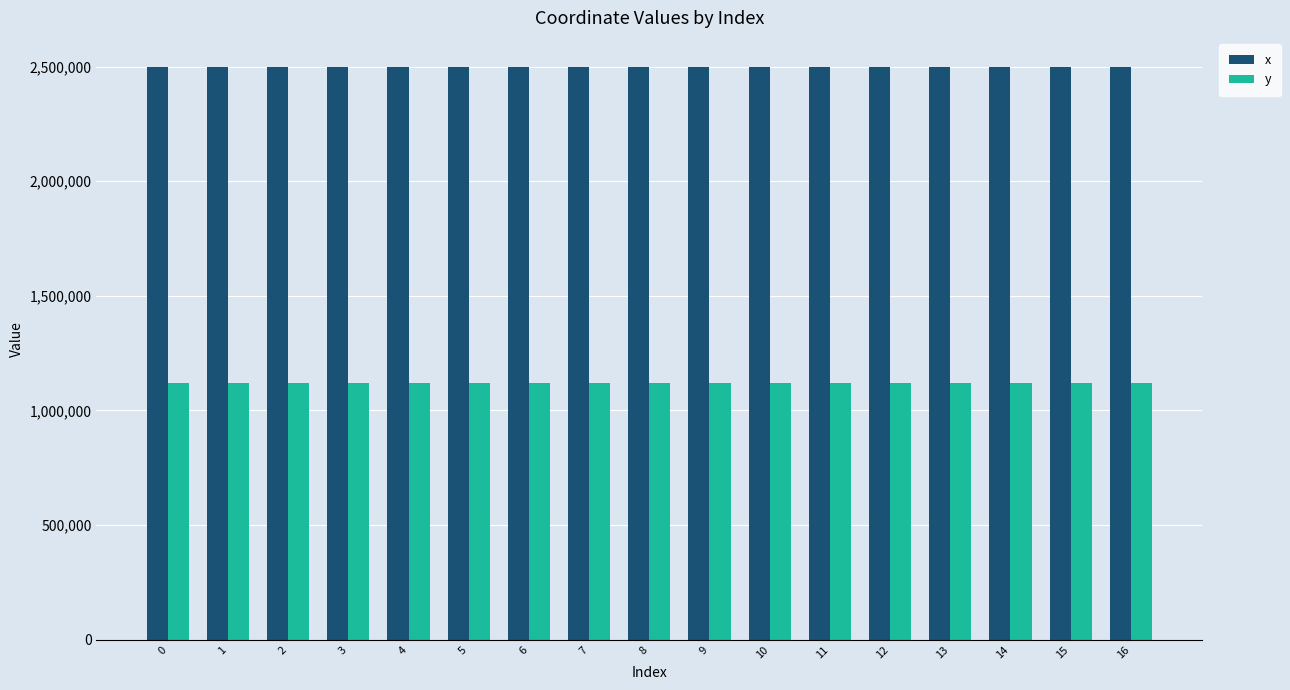

What is the sum of all y values?

19003578.2